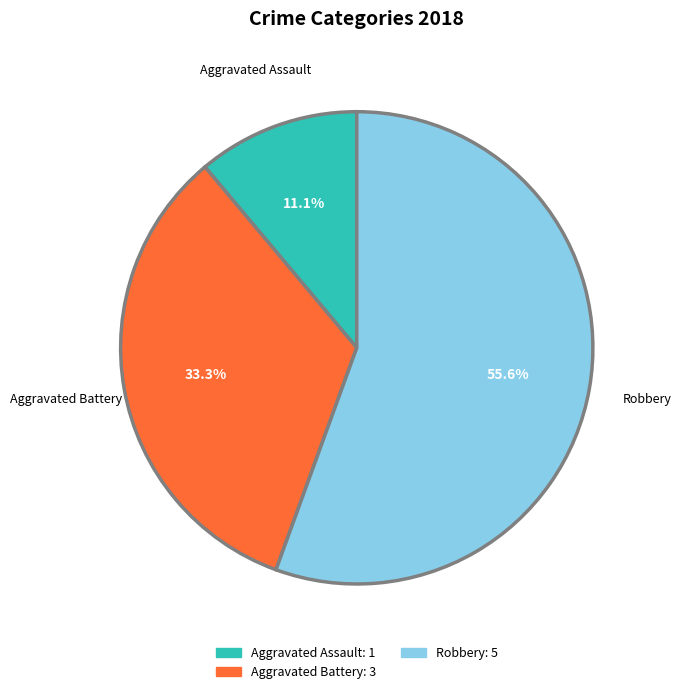

Does any single category account for the majority?

Yes